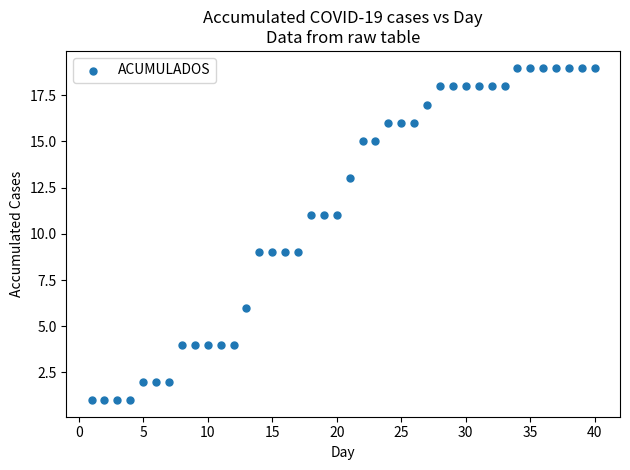

What is the range of X values (max minus min)?

39